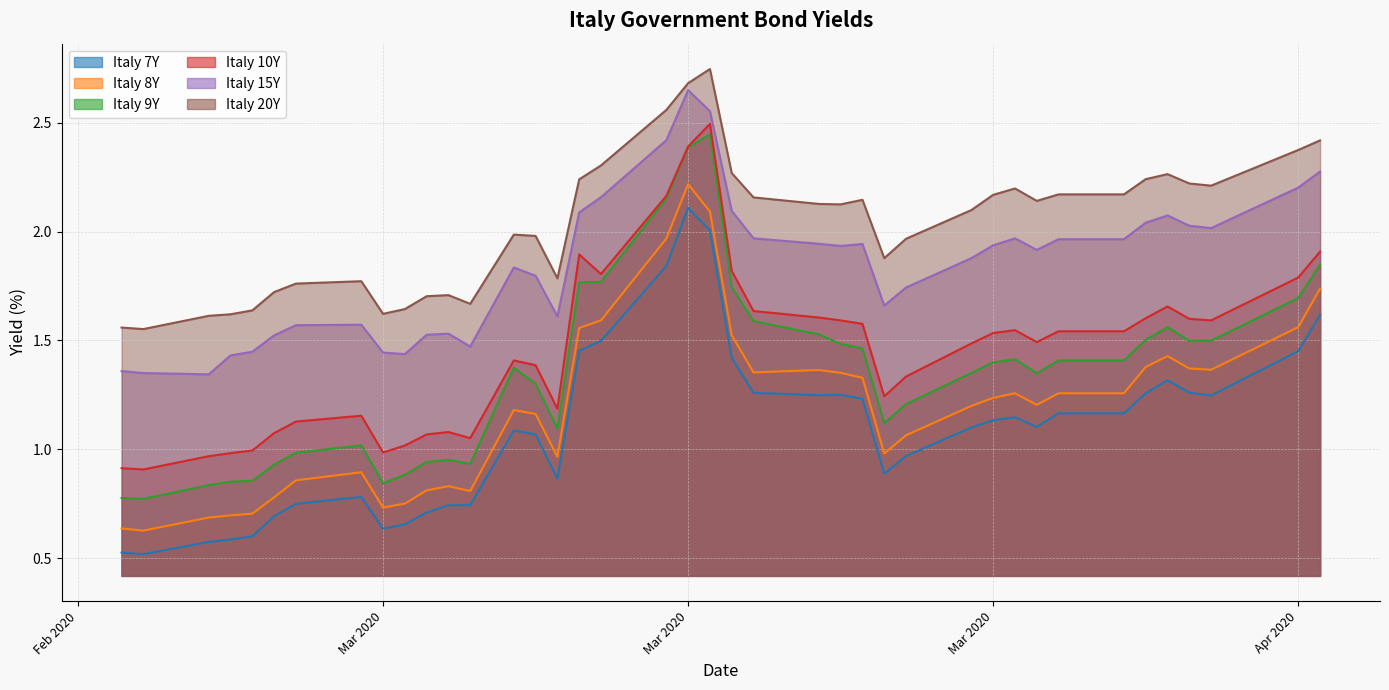

The value of Italy 7Y at 31 is 0.5. True or false?

False